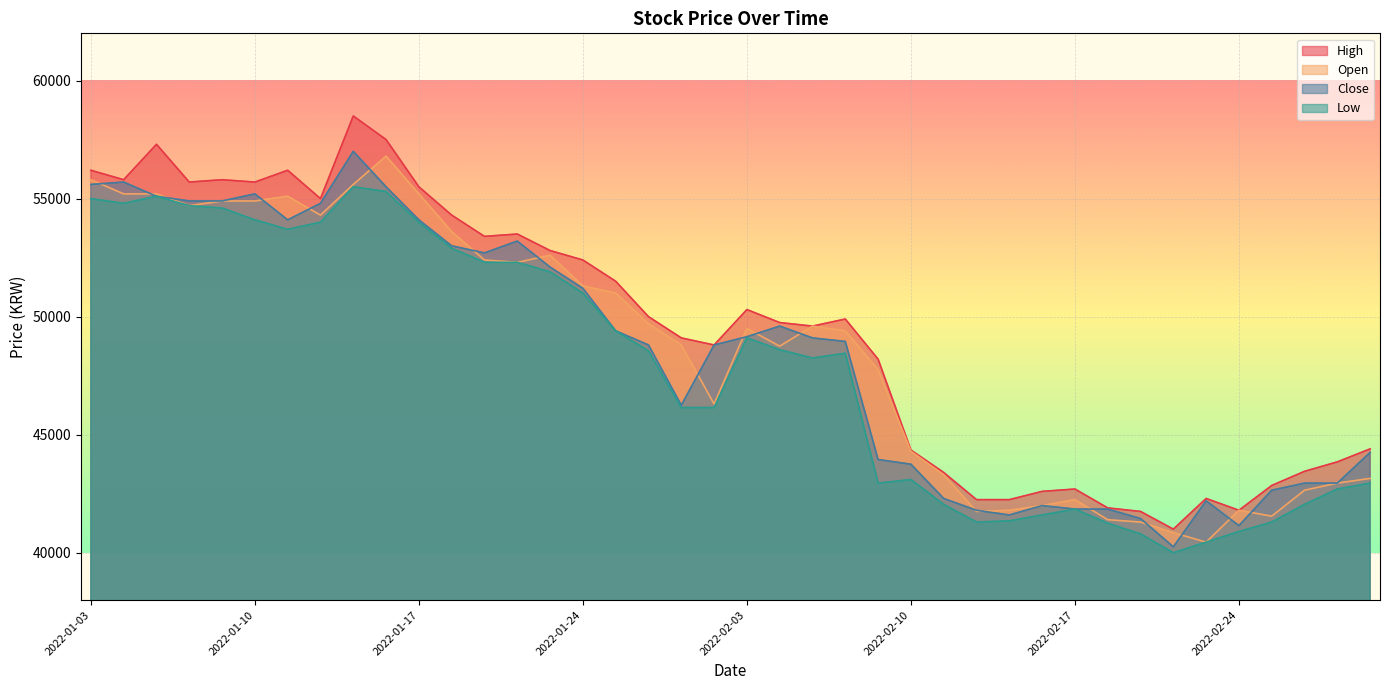

What is the label of the 12th point from the left?

2022-01-18